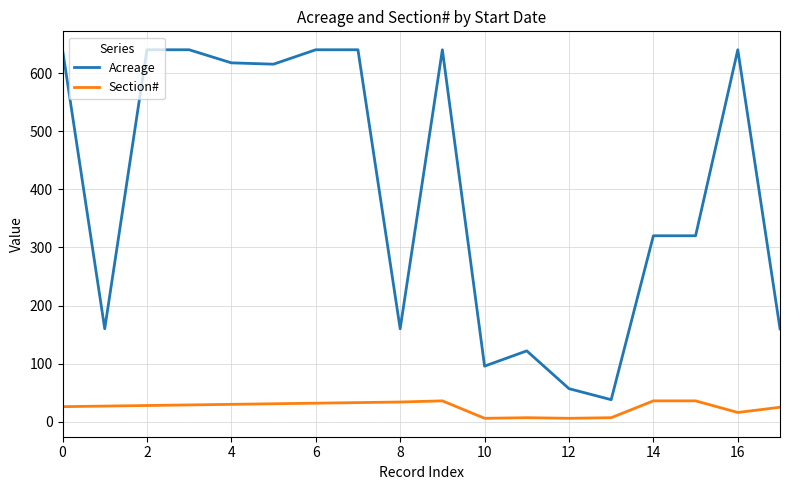

What is the maximum value for Acreage?

640.0